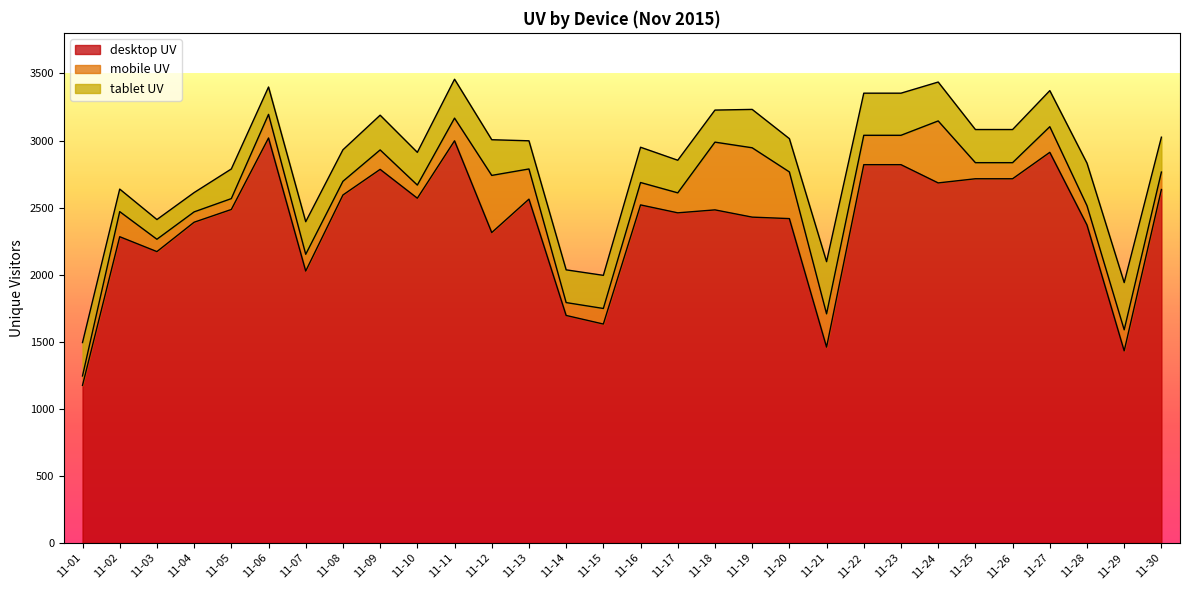

True or false: mobile UV and desktop UV intersect in this chart.

False